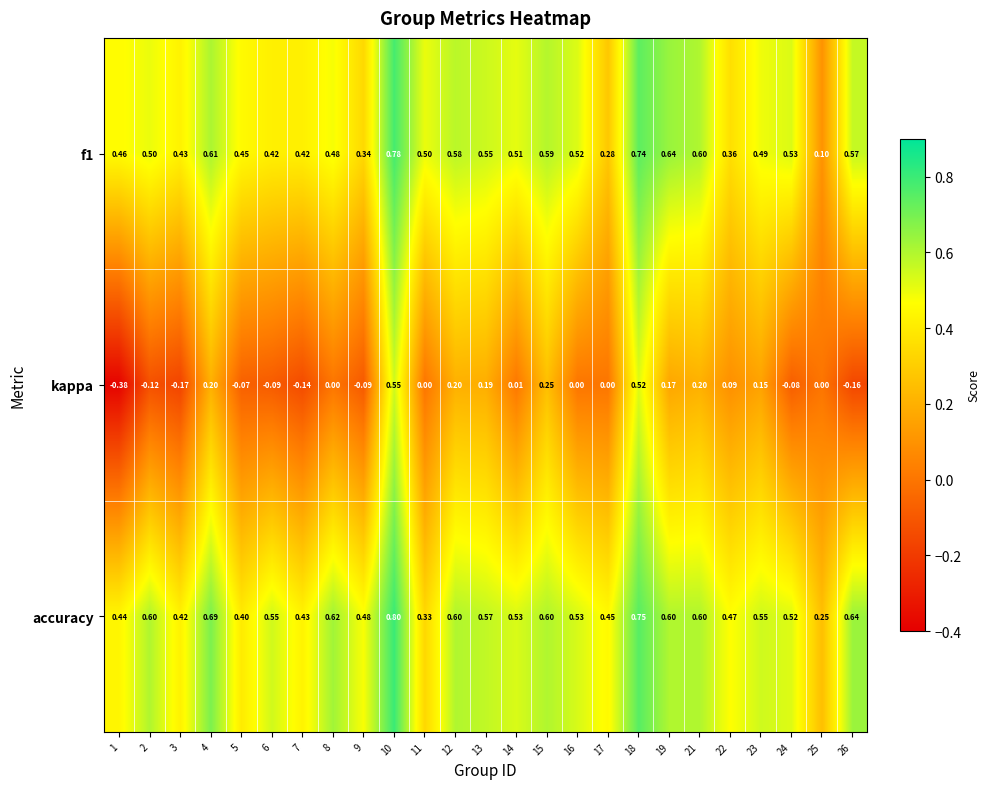

Which series has the widest spread of values?

kappa